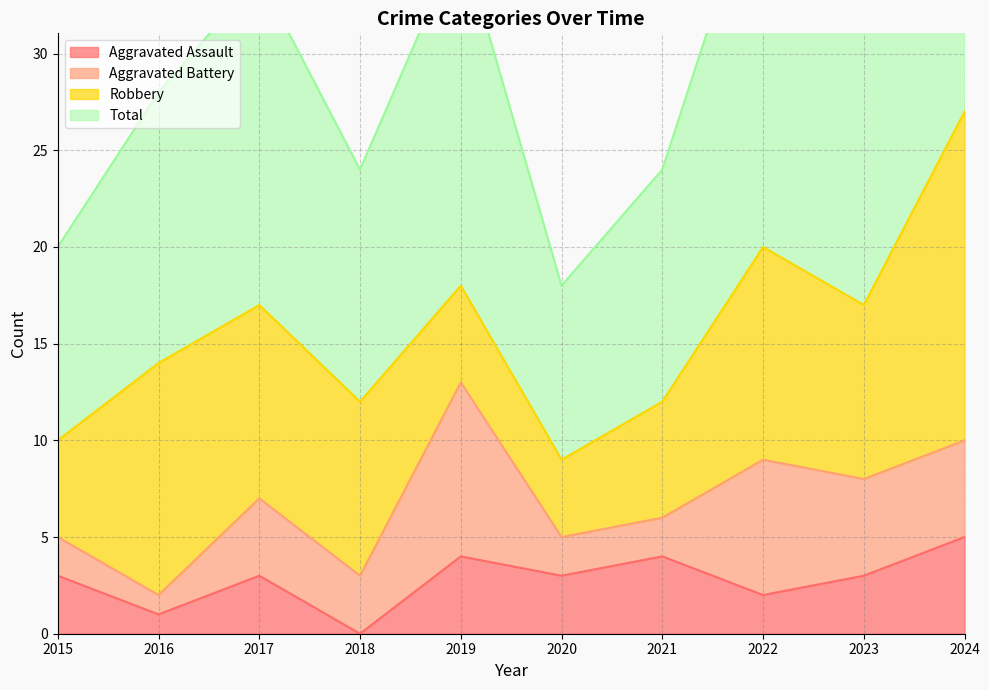

The Total series shows 32 at 2020. True or false?

False